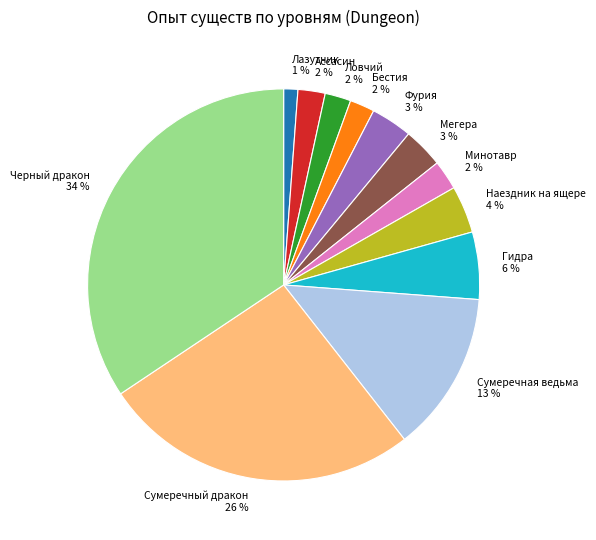

Is there a majority slice in this chart?

No